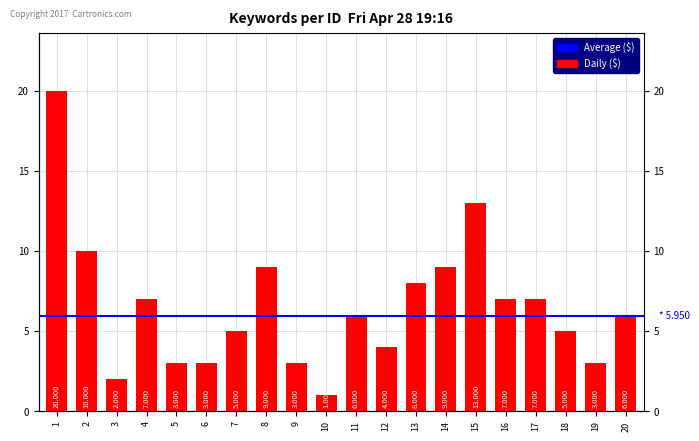

Reading left to right, list all the values displayed in this chart.

1=20	2=10	3=2	4=7	5=3	6=3	7=5	8=9	9=3	10=1	11=6	12=4	13=8	14=9	15=13	16=7	17=7	18=5	19=3	20=6